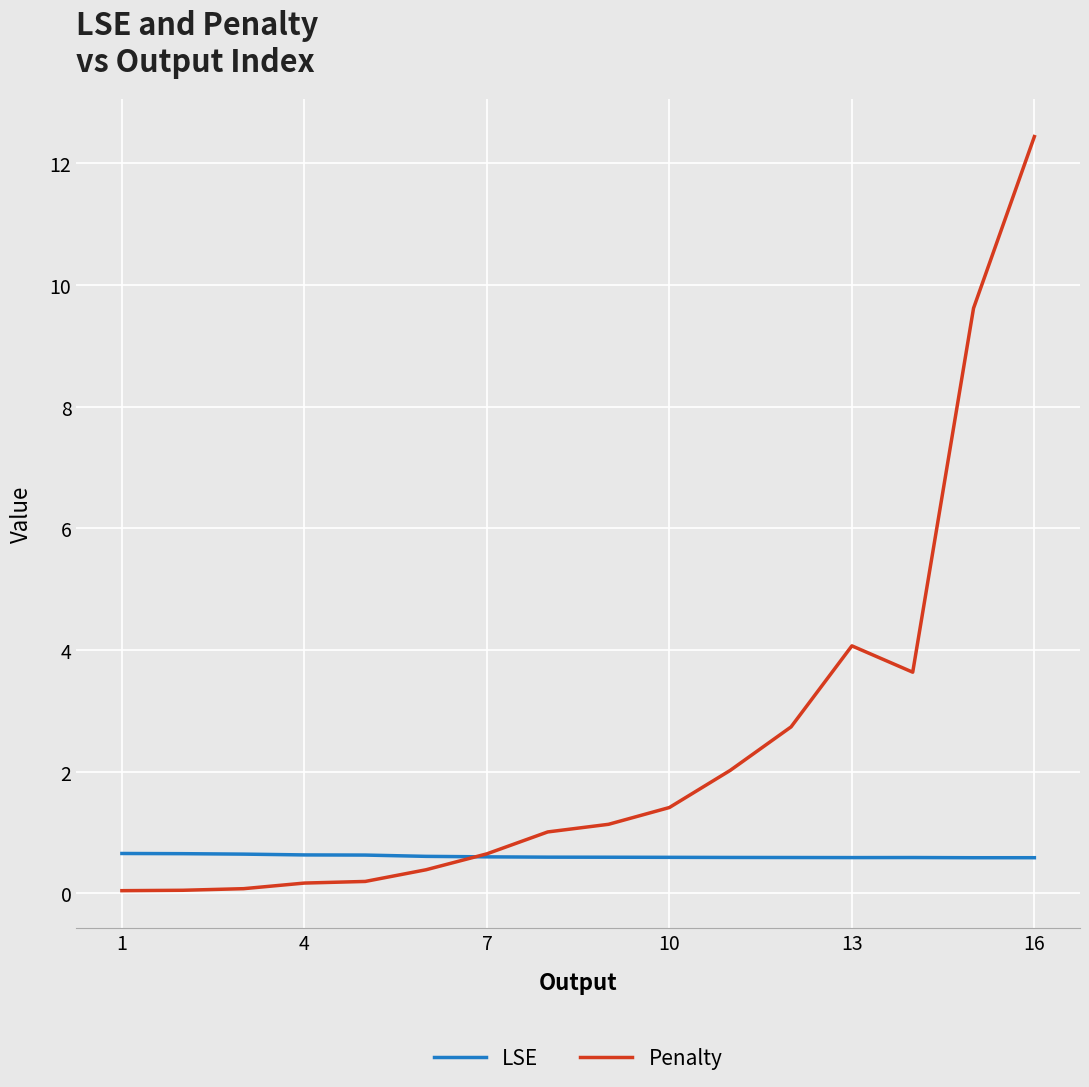

List the series in order of their overall mean, lowest first.

LSE, Penalty